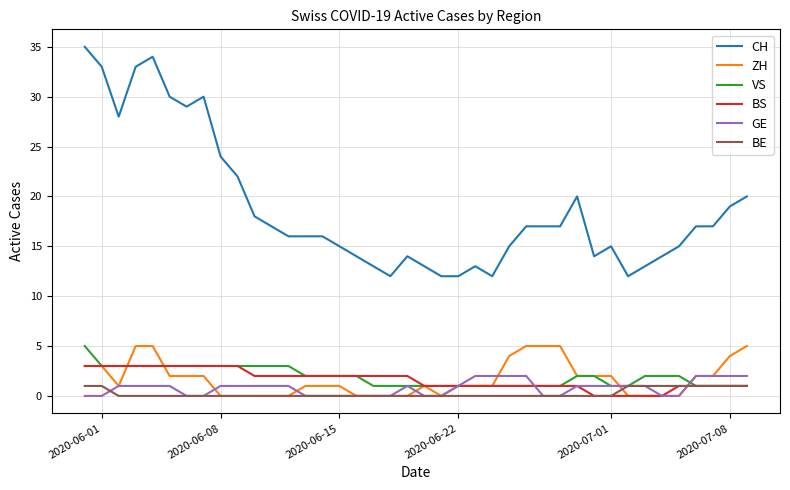

Which series has the largest range (max minus min)?

CH